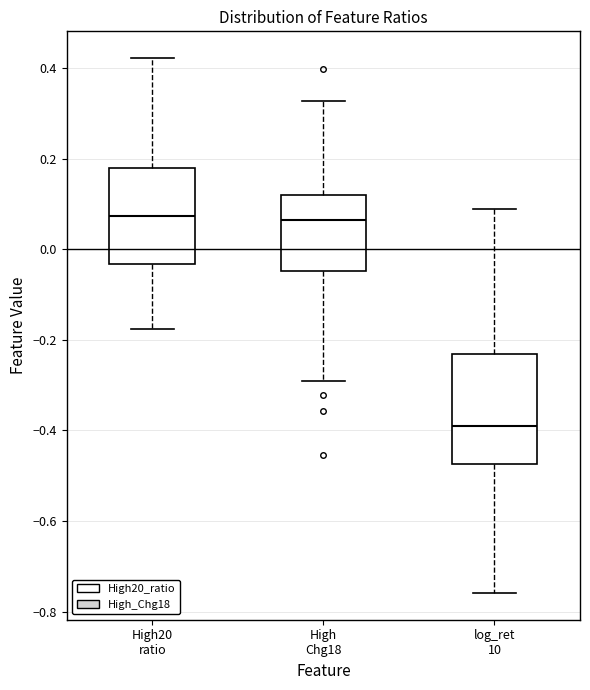

Which box is the tallest, from its lower edge to its upper edge?

log_ret 10